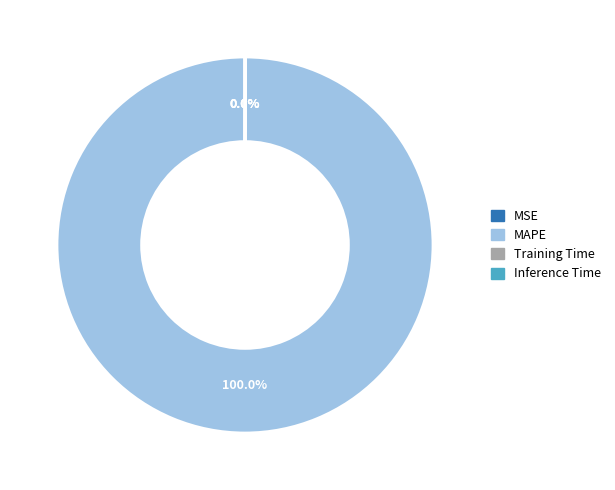

Does any single category account for the majority?

Yes